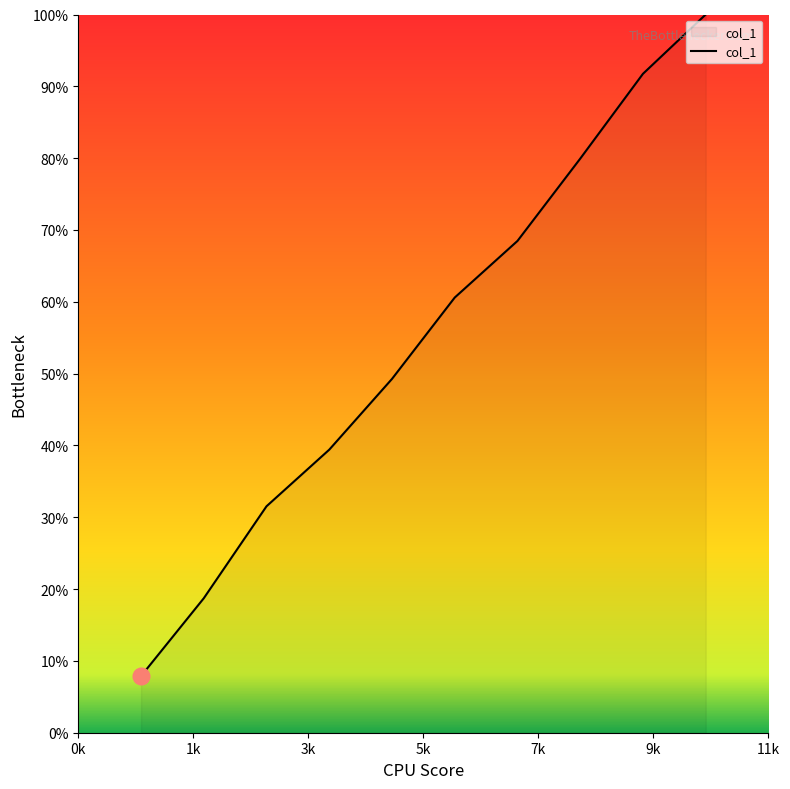

Does the chart have visible grid lines?

No